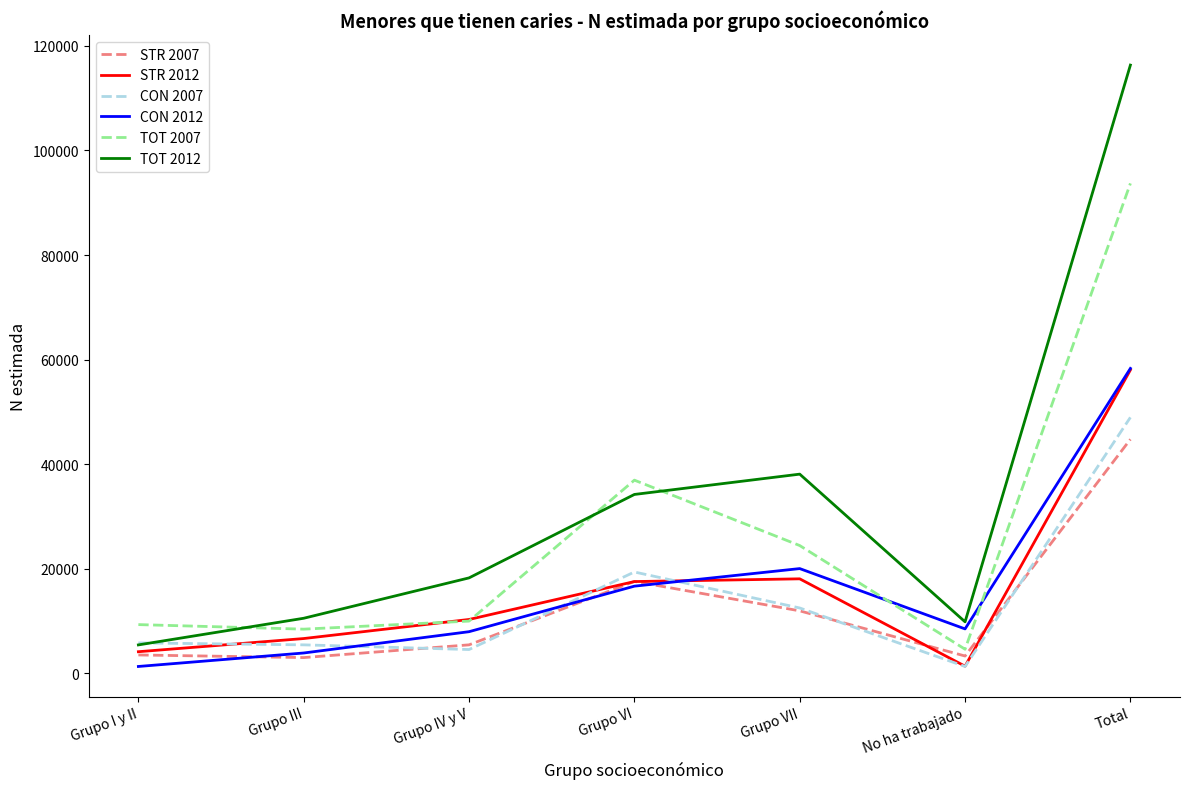

At which label is TOT 2007 closest to 49149?

Grupo VI